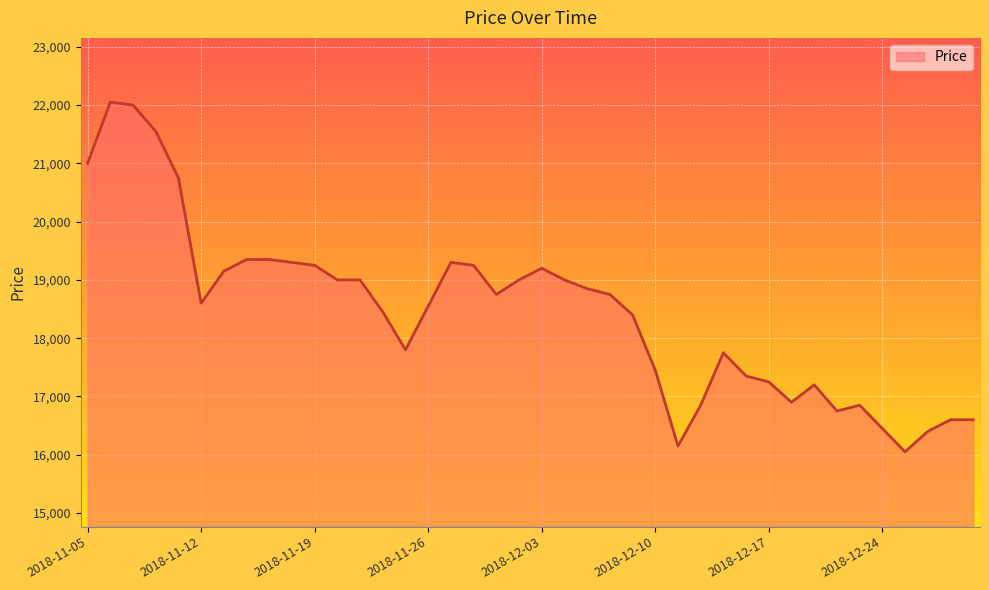

What is the difference between the maximum and minimum values?

6000